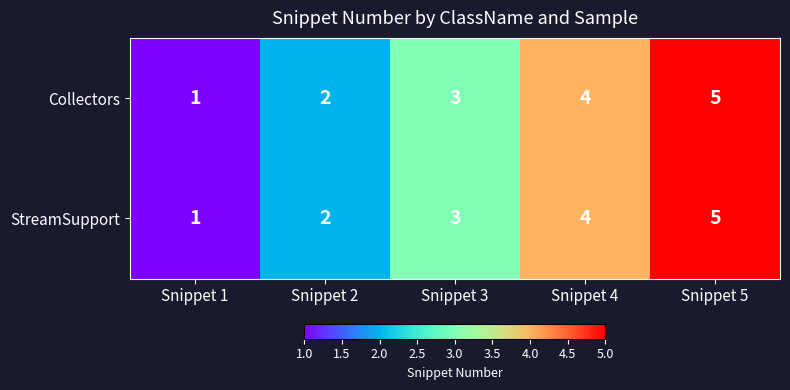

What is the sum of all StreamSupport values?

15